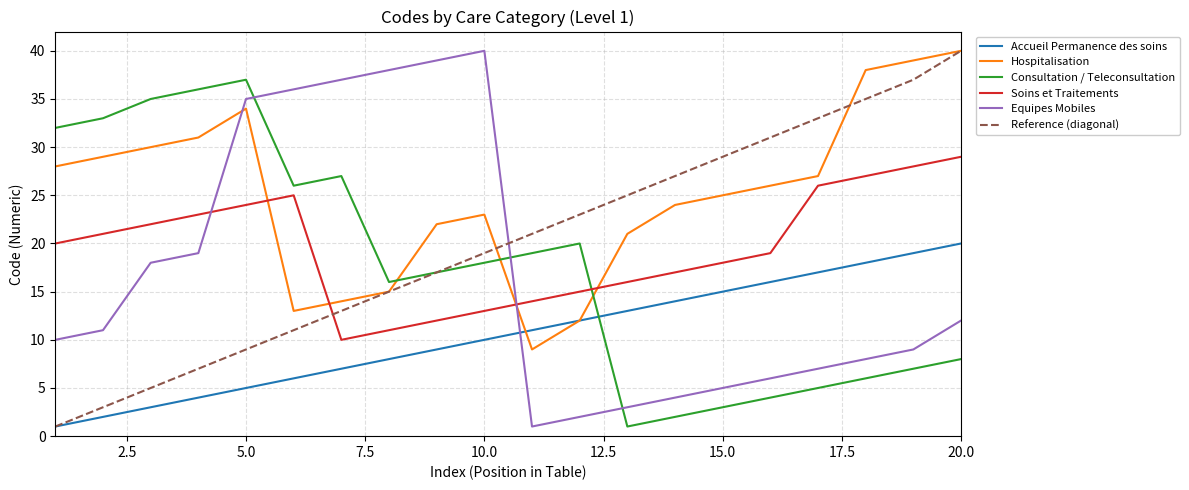

True or false: Equipes Mobiles and Hospitalisation intersect in this chart.

True